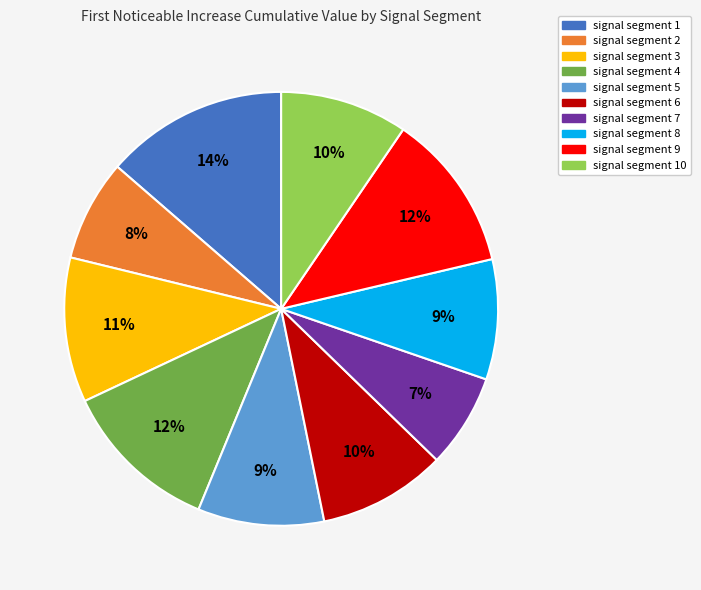

Which has a higher value, signal segment 9 or signal segment 2?

signal segment 9